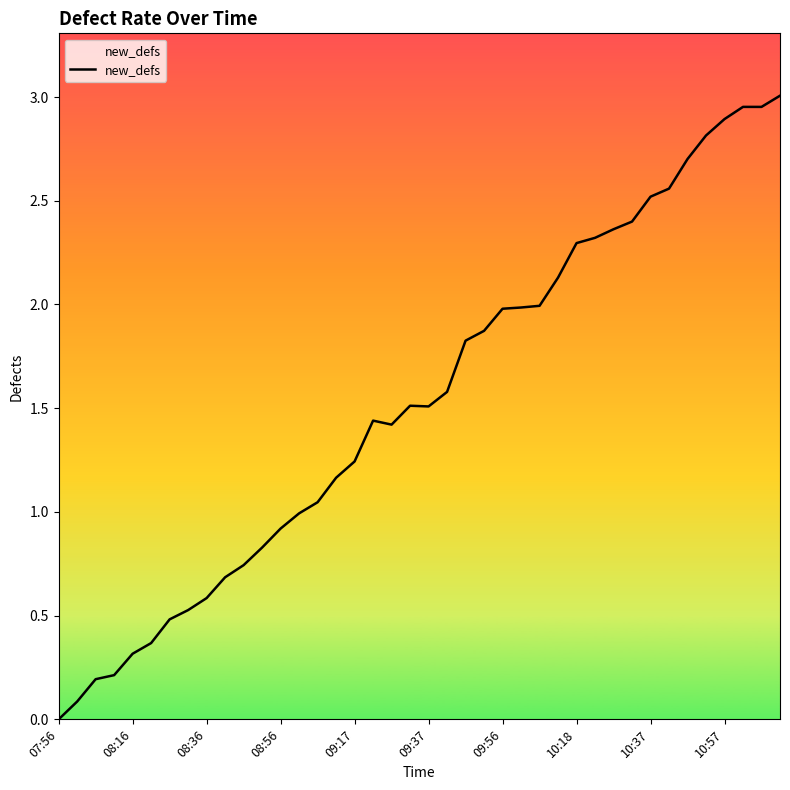

How many lines are shown in the chart?

1